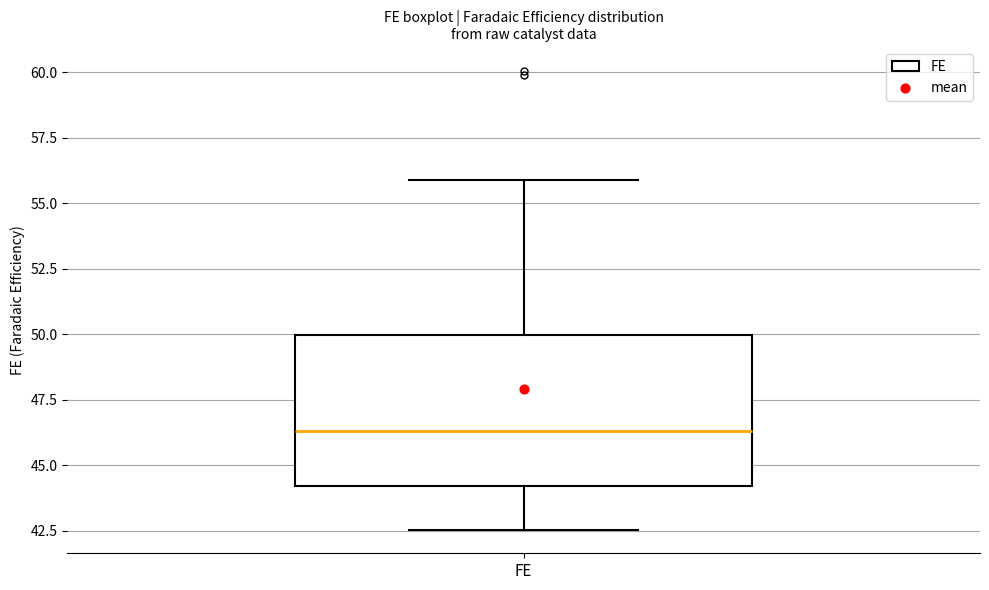

Transcribe this box plot: give where the median line is, the range the box spans, and where the two whiskers end, as read against the y-axis. The values are not printed on the chart, so give them approximately, as read against the axis.

median 46.5, box 44.0 to 50.0, whiskers 42.5 to 56.0